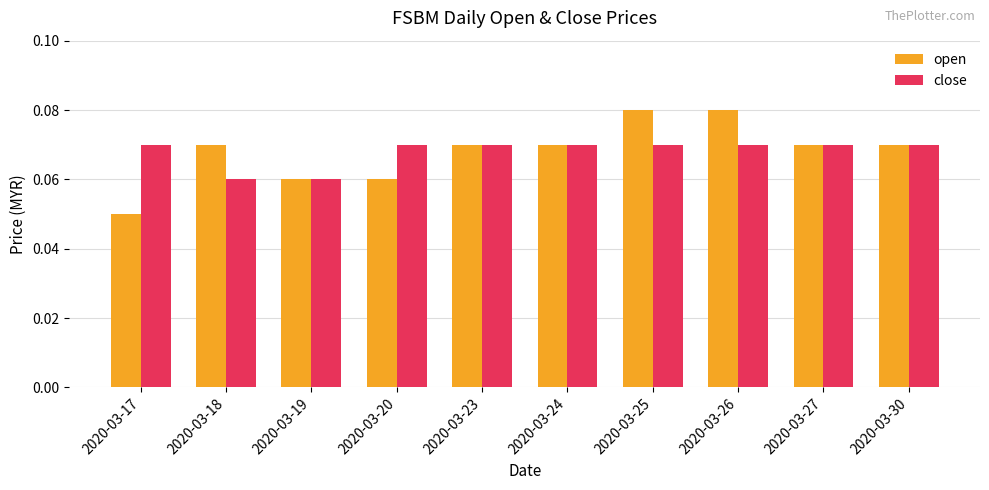

Which series has the largest range (max minus min)?

open